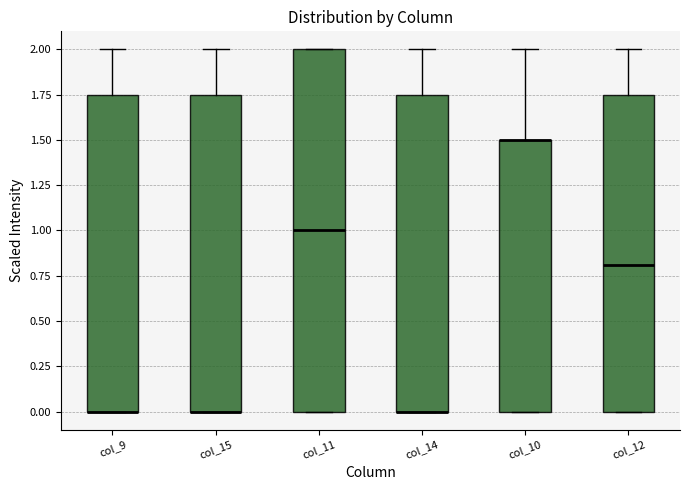

Reading left to right, read every box against the y-axis: the position of its median line, the range the box covers, and the ends of its whiskers. The values are not printed on the chart, so give them approximately, as read against the axis.

col_9: median 0.00 (drawn on the box's lower edge), box 0.00 to 1.75, whiskers 0.00 to 2.00
col_15: median 0.00 (drawn on the box's lower edge), box 0.00 to 1.75, whiskers 0.00 to 2.00
col_11: median 1.00, box 0.00 to 2.00, whiskers 0.00 to 2.00
col_14: median 0.00 (drawn on the box's lower edge), box 0.00 to 1.75, whiskers 0.00 to 2.00
col_10: median 1.50 (drawn on the box's upper edge), box 0.00 to 1.50, whiskers 0.00 to 2.00
col_12: median 0.80, box 0.00 to 1.75, whiskers 0.00 to 2.00